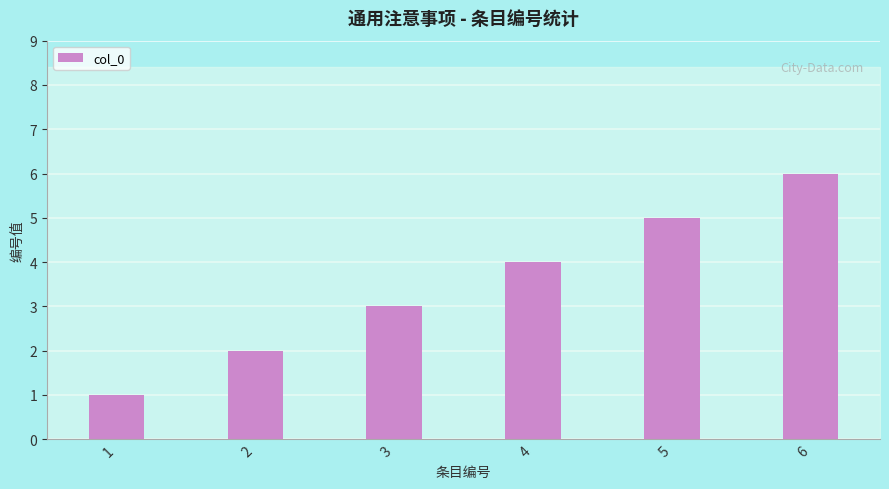

At which label is the value closest to 3?

3